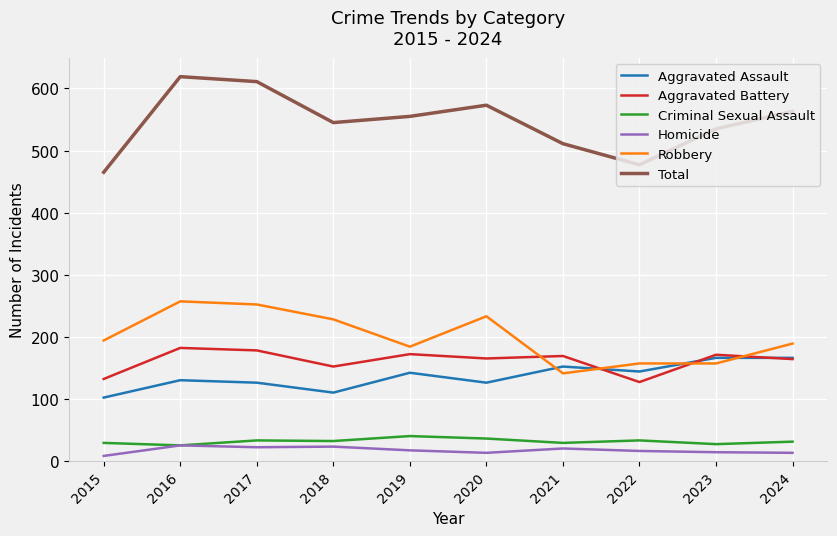

What is the maximum value shown in the chart?

619